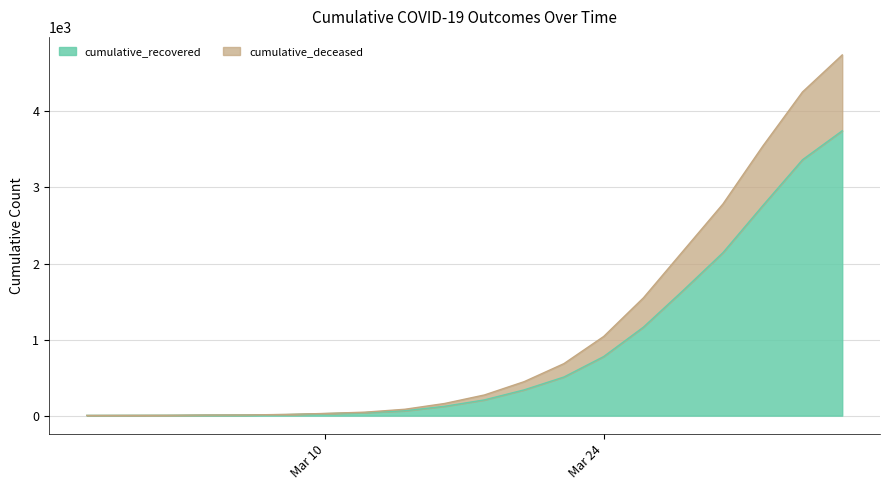

What are all the series names shown in the legend?

cumulative_recovered, cumulative_deceased